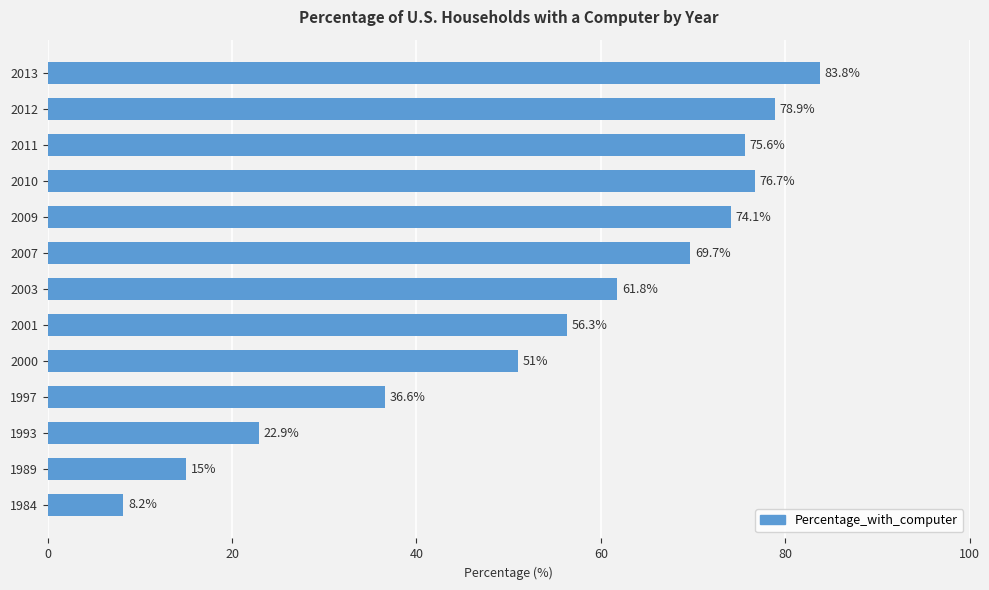

Rank the categories by value from highest to lowest.

2013, 2012, 2010, 2011, 2009, 2007, 2003, 2001, 2000, 1997, 1993, 1989, 1984